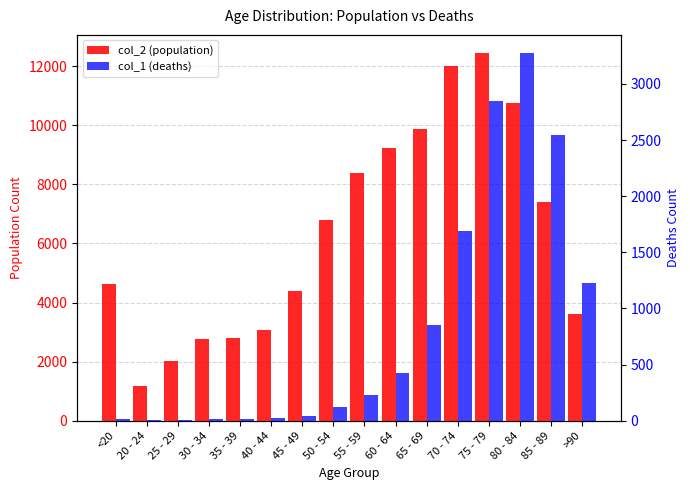

What is the label of the 4th bar from the left?

30 - 34